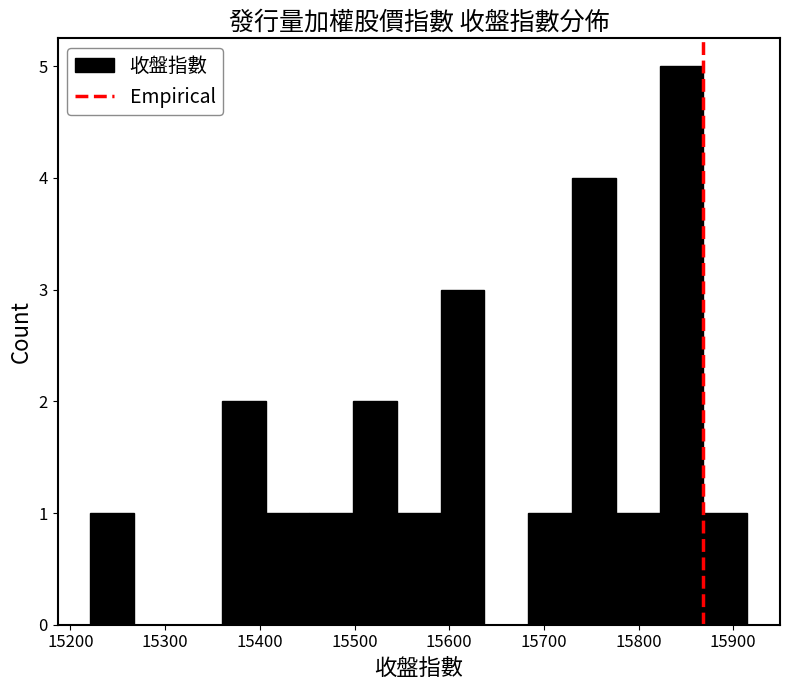

Reading left to right, list every bar in this chart as the range it spans on the x-axis followed by its height. Neither the bar edges nor the heights are printed on the chart, so give them approximately, as read against the axes.

15220 to 15270: 1
15270 to 15310: 0
15310 to 15360: 0
15360 to 15410: 2
15410 to 15450: 1
15450 to 15500: 1
15500 to 15540: 2
15540 to 15590: 1
15590 to 15640: 3
15640 to 15680: 0
15680 to 15730: 1
15730 to 15780: 4
15780 to 15820: 1
15820 to 15870: 5
15870 to 15910: 1